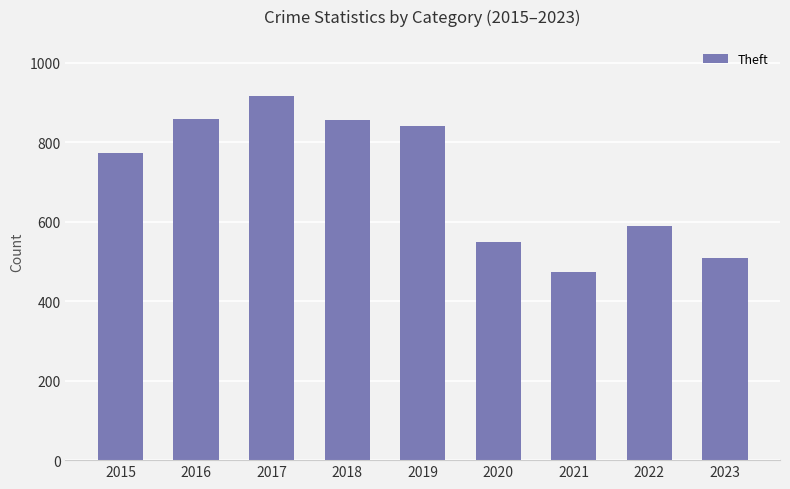

What is the value of the 2nd bar from the left?

858